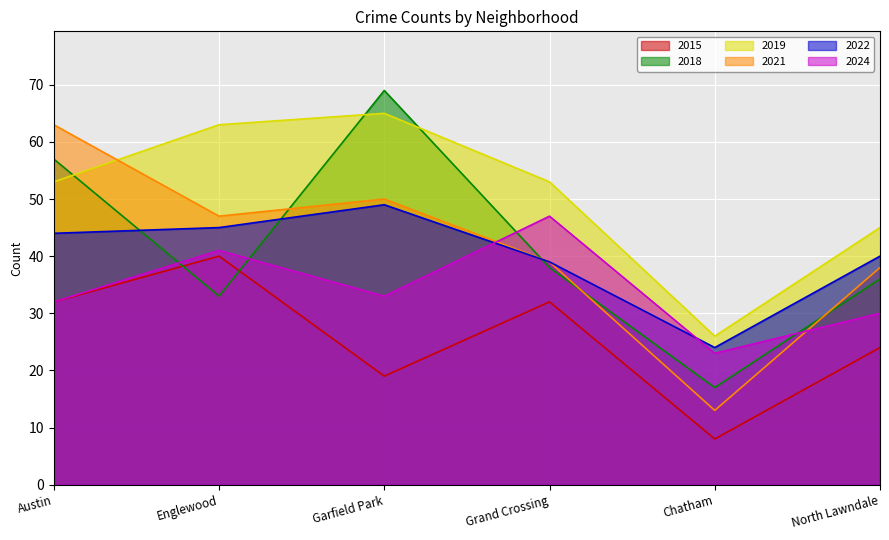

How many values in the 2019 series are below 53?

2